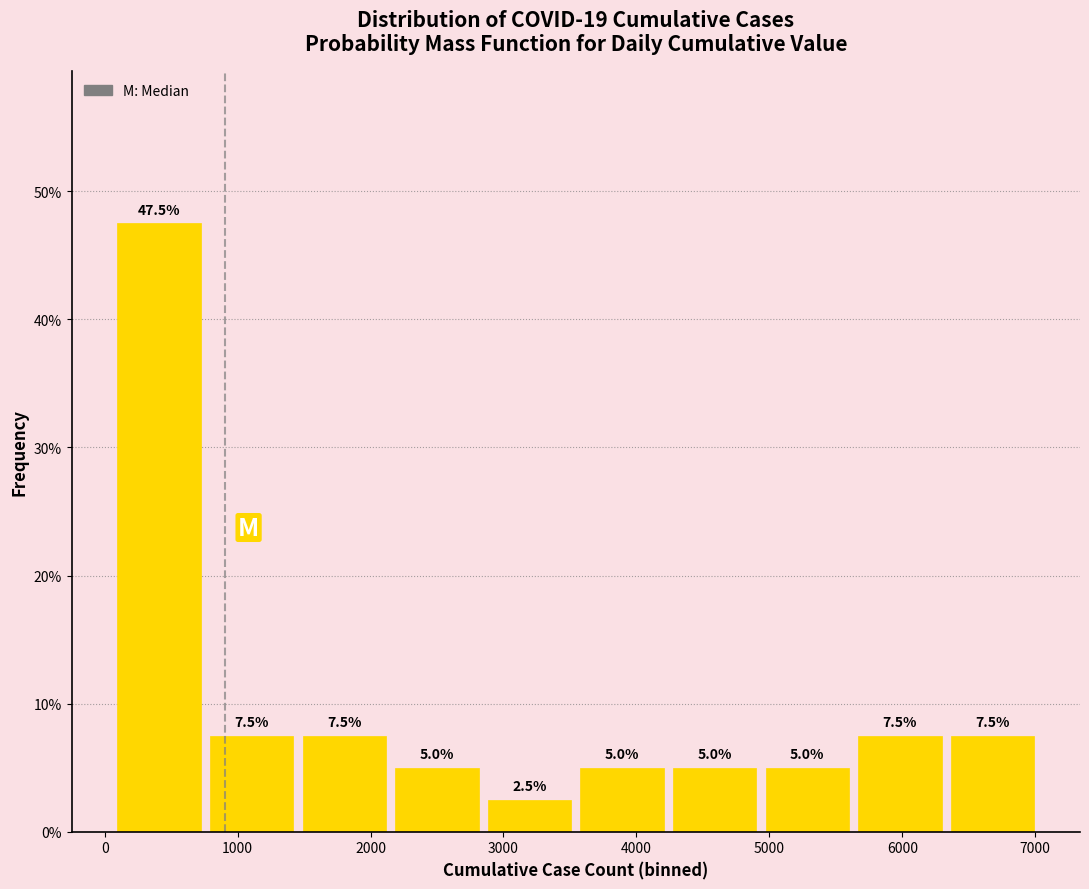

Reading left to right, list every bar in this chart as the range it spans on the x-axis followed by its height. The bar edges are not printed on the chart, so give them approximately, as read against the axis.

100 to 800: 47.5
800 to 1500: 7.5
1500 to 2200: 7.5
2200 to 2800: 5.0
2800 to 3500: 2.5
3500 to 4200: 5.0
4200 to 4900: 5.0
4900 to 5600: 5.0
5600 to 6300: 7.5
6300 to 7000: 7.5